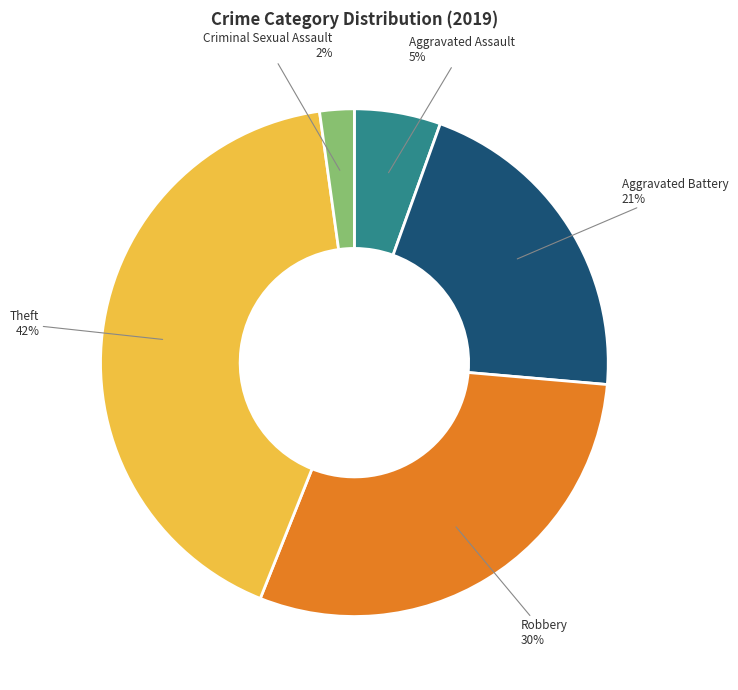

To the nearest percent, what is the average slice percentage?

20%